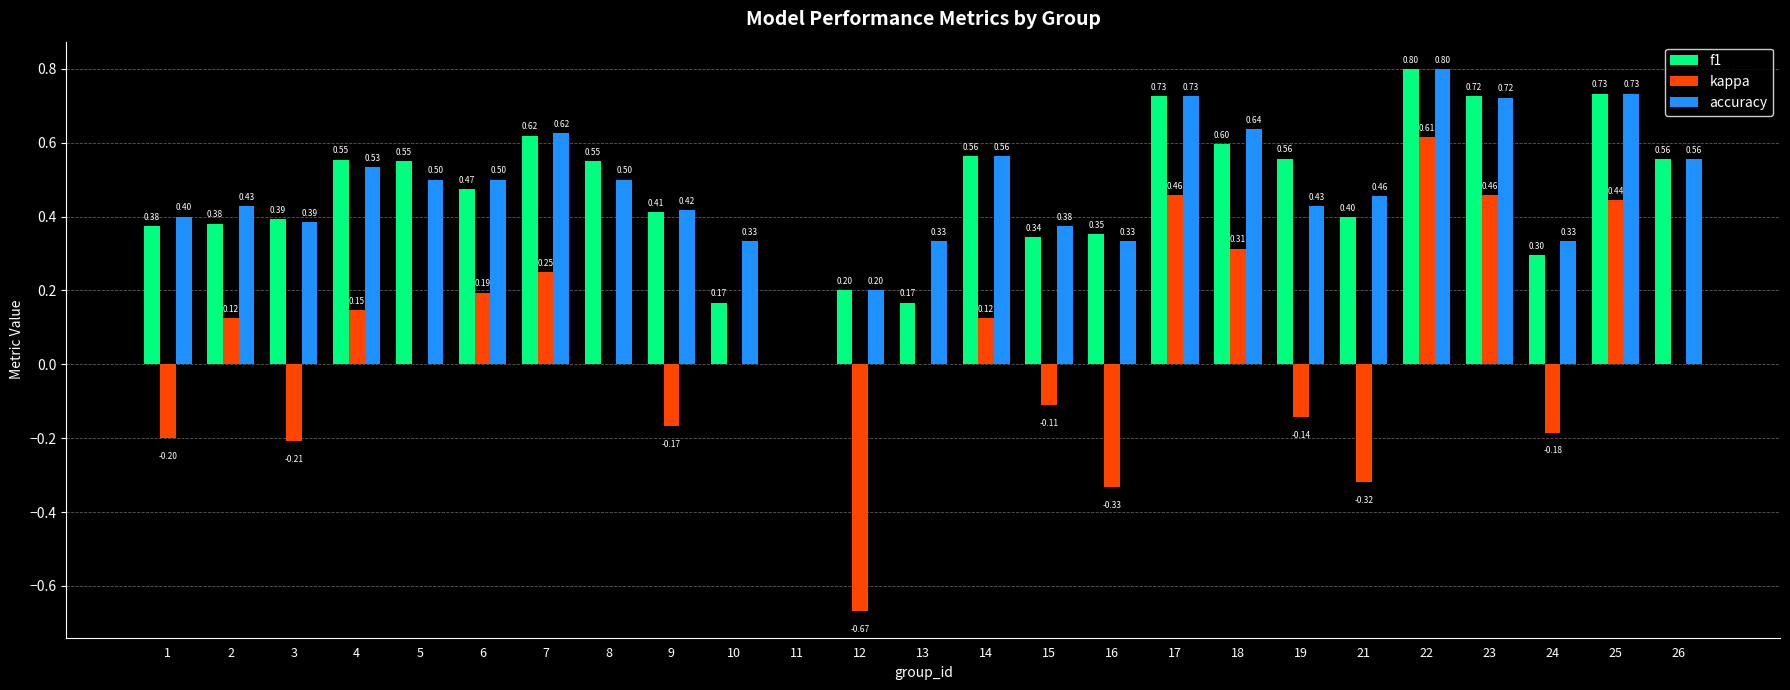

What is the sum of the f1 values at 18 and 4?

1.2